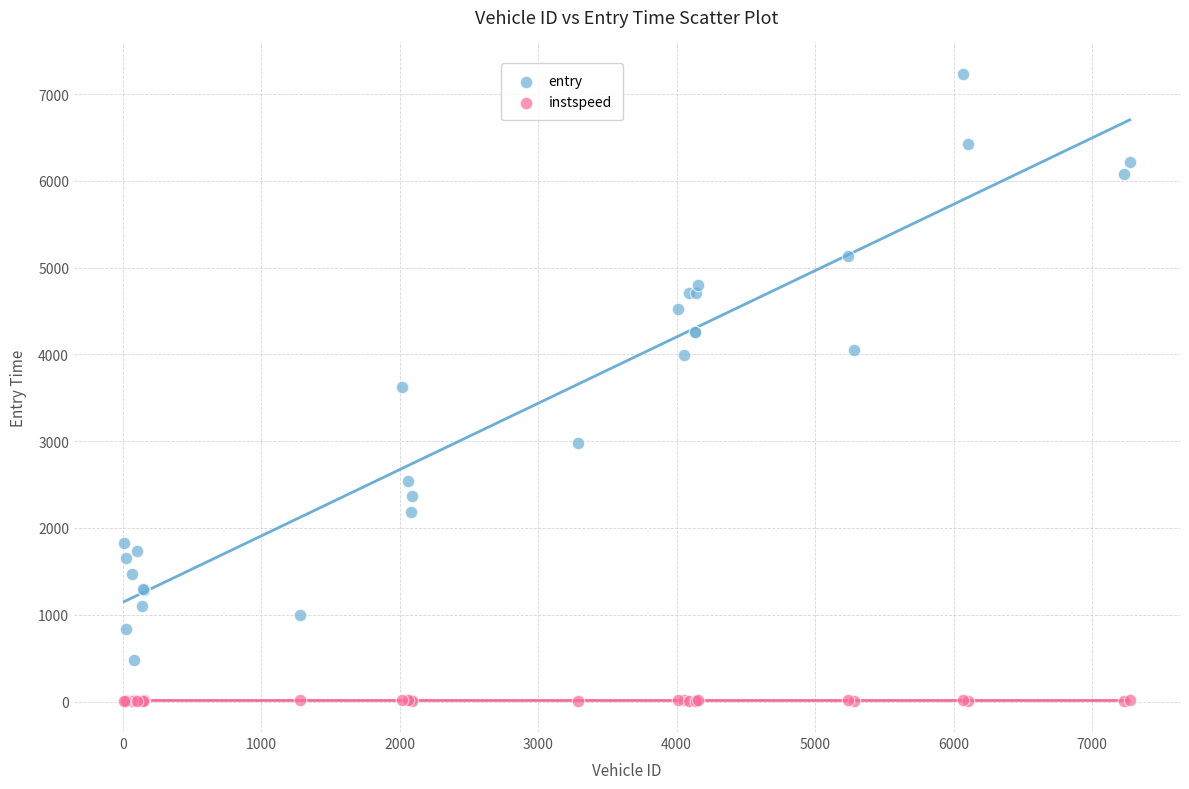

Which series reaches the minimum Y coordinate?

instspeed